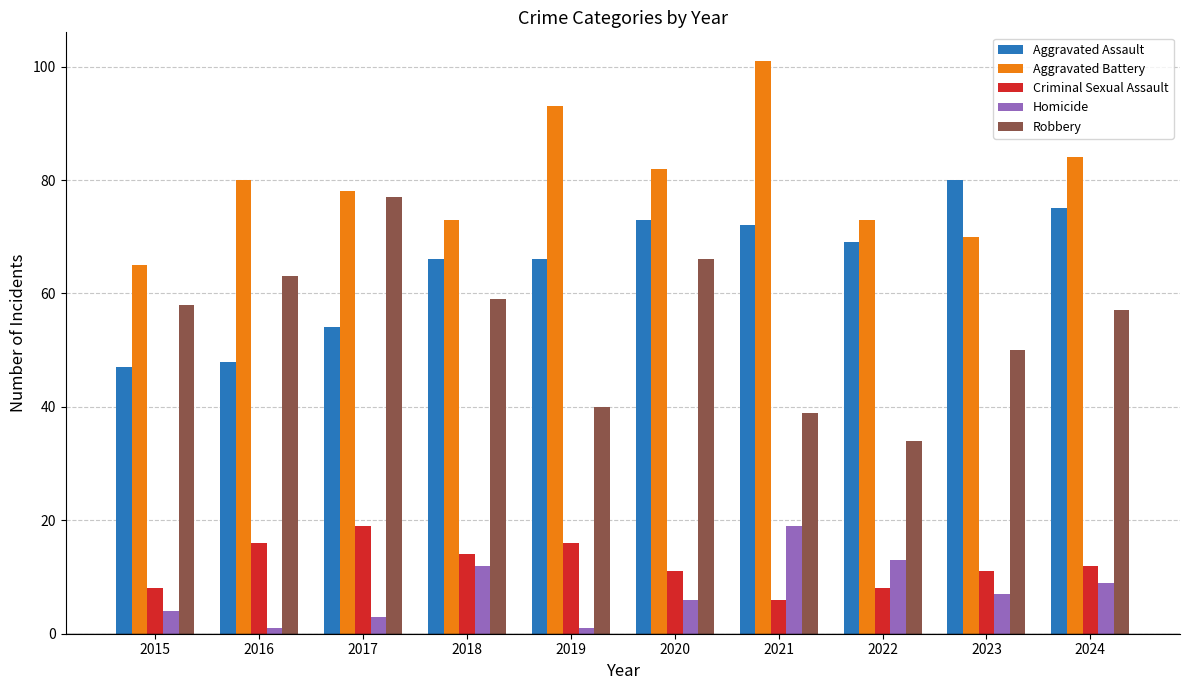

What is the sum of the Aggravated Battery values at 2020 and 2022?

155